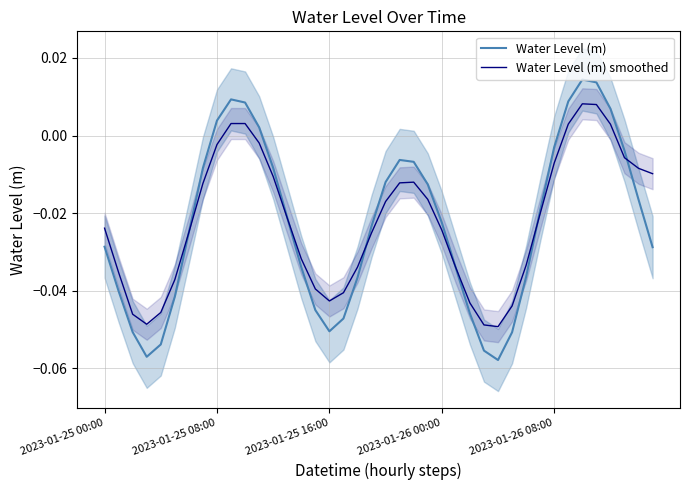

At which category does Water Level (m) smoothed reach its first local peak?

10